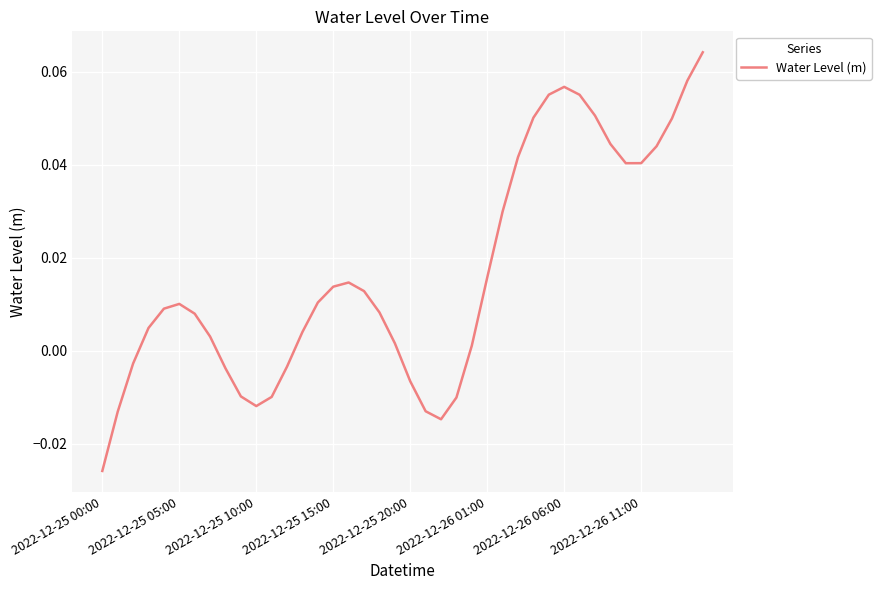

At which category does the chart reach its minimum across all series?

2022-12-25 00:00